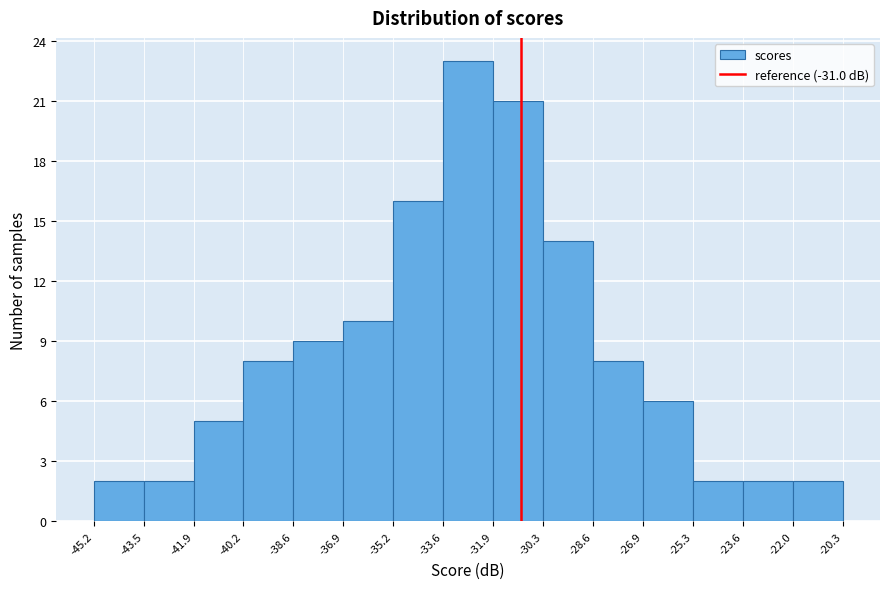

Reading left to right, list every bar in this chart as the range it spans on the x-axis followed by its height. The values are not printed on the chart, so give them approximately, as read against the axis.

-45.2 to -43.5: 2
-43.5 to -41.9: 2
-41.9 to -40.2: 5
-40.2 to -38.6: 8
-38.6 to -36.9: 9
-36.9 to -35.2: 10
-35.2 to -33.6: 16
-33.6 to -31.9: 23
-31.9 to -30.3: 21
-30.3 to -28.6: 14
-28.6 to -26.9: 8
-26.9 to -25.3: 6
-25.3 to -23.6: 2
-23.6 to -22.0: 2
-22.0 to -20.3: 2